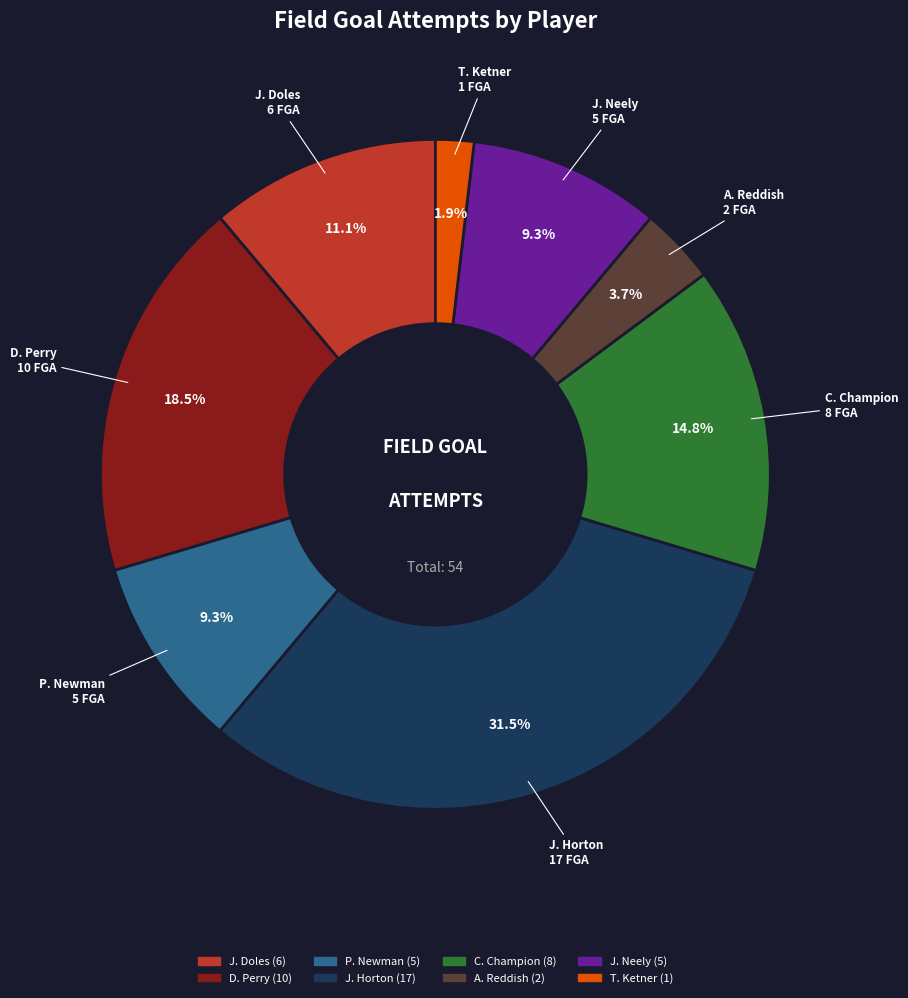

Is C. Champion the majority of the pie?

No